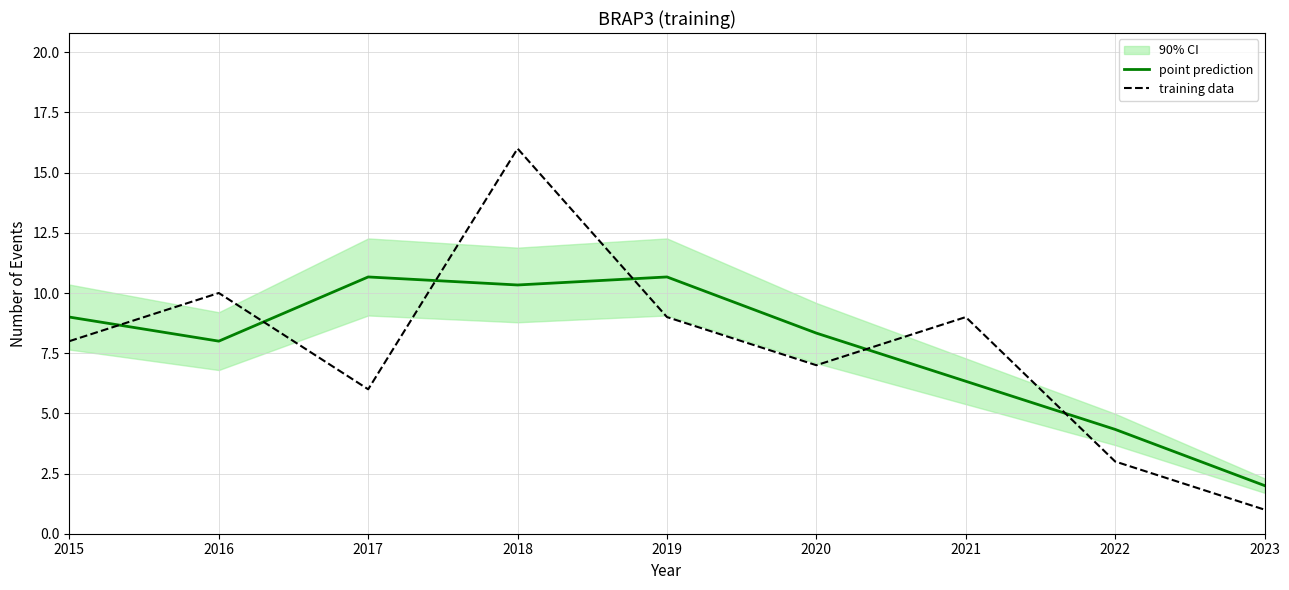

Reading left to right, what are all the values shown in this chart?

point prediction: 9.0	8.0	10.7	10.3	10.7	8.3	6.3	4.3	2.0
training data: 8.0	10.0	6.0	16.0	9.0	7.0	9.0	3.0	1.0